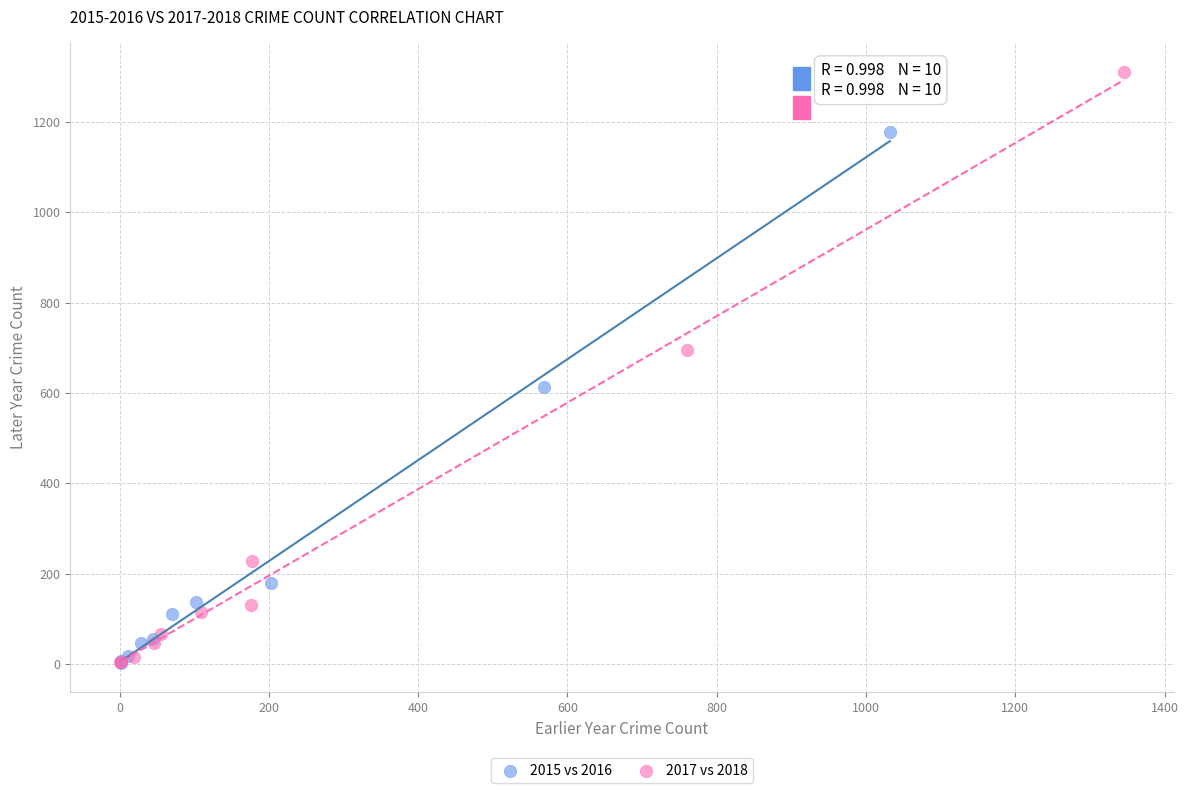

Which series has the widest spread of Y values?

2017 vs 2018